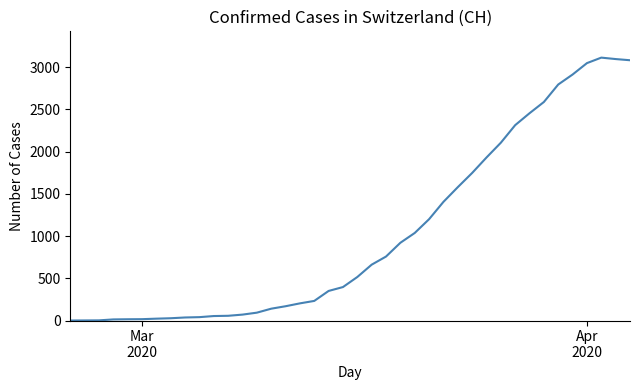

What is the greatest value displayed?

3111